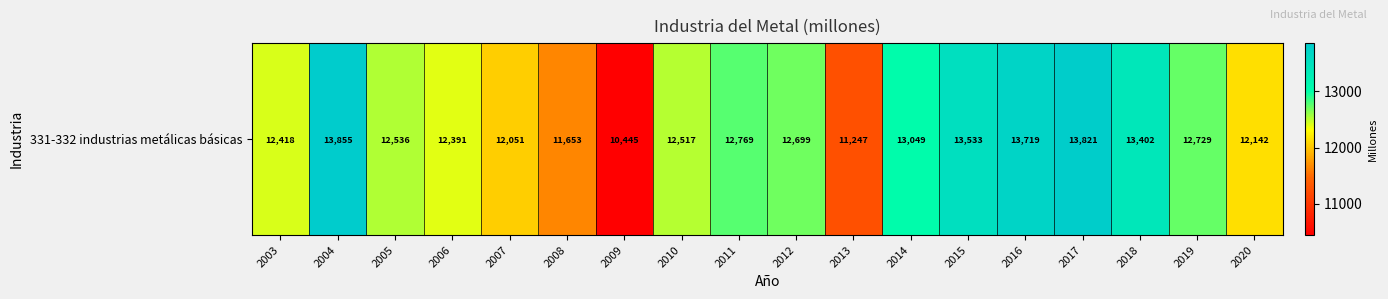

Count the number of categories in the chart.

18